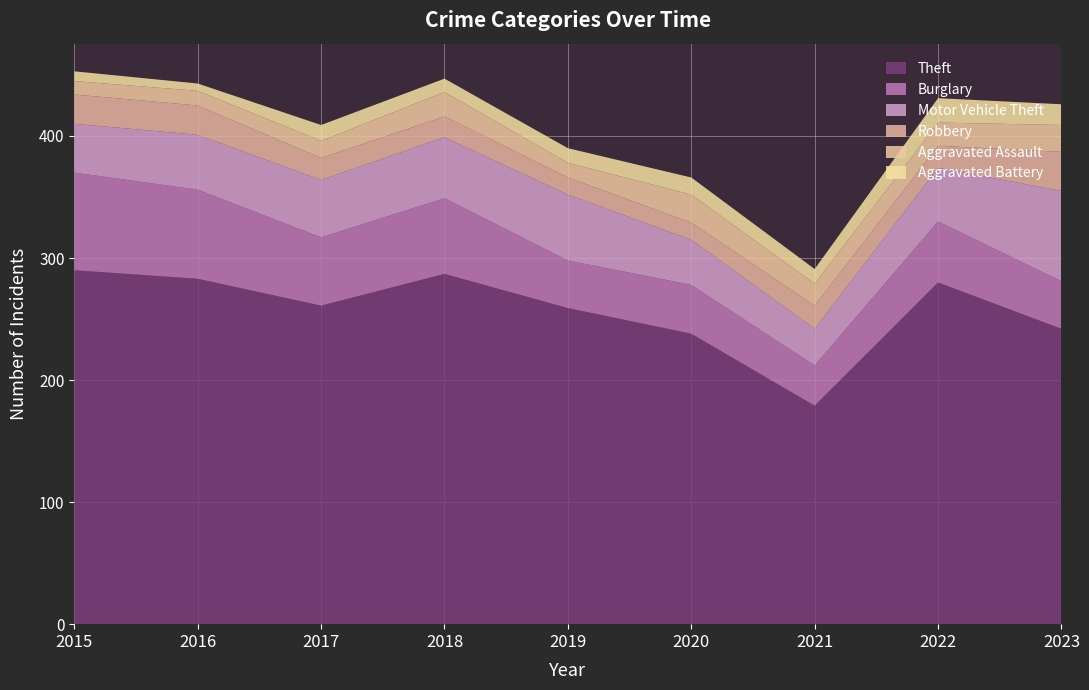

Reading right to left, list all the values displayed in this chart.

Theft: 242	280	179	238	259	287	261	283	290
Burglary: 39	50	33	40	39	62	56	73	80
Motor Vehicle Theft: 74	44	30	37	54	50	47	45	40
Robbery: 32	18	19	14	14	17	18	24	24
Aggravated Assault: 22	19	18	23	12	20	14	12	11
Aggravated Battery: 17	20	12	14	12	11	13	6	8